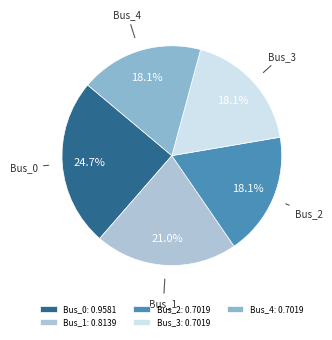

Is Bus_1 the majority of the pie?

No